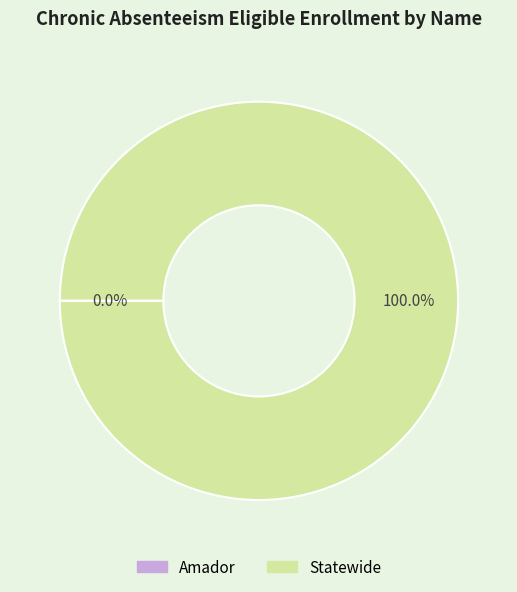

Does any single category account for the majority?

Yes